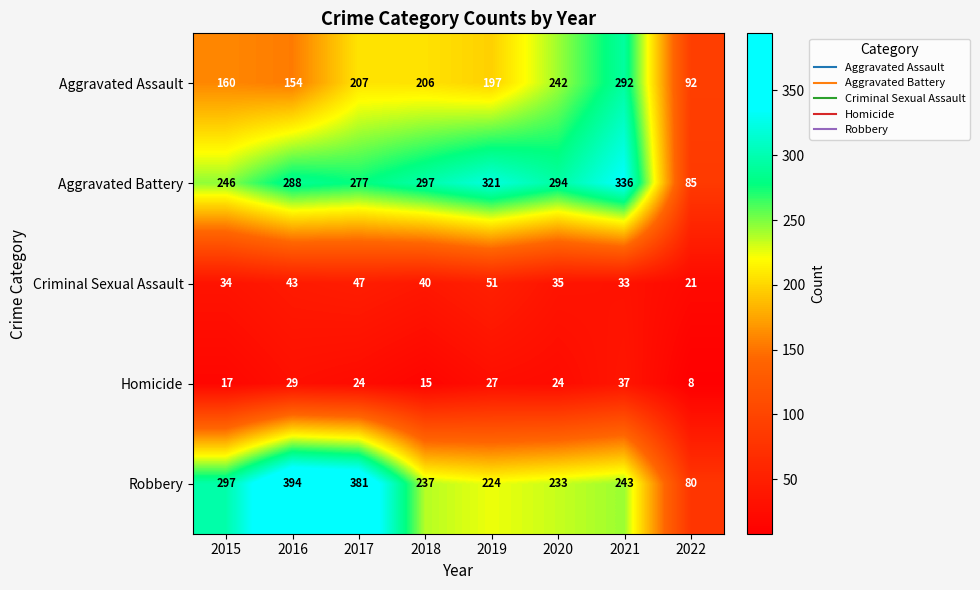

Which series has the widest spread of values?

Robbery